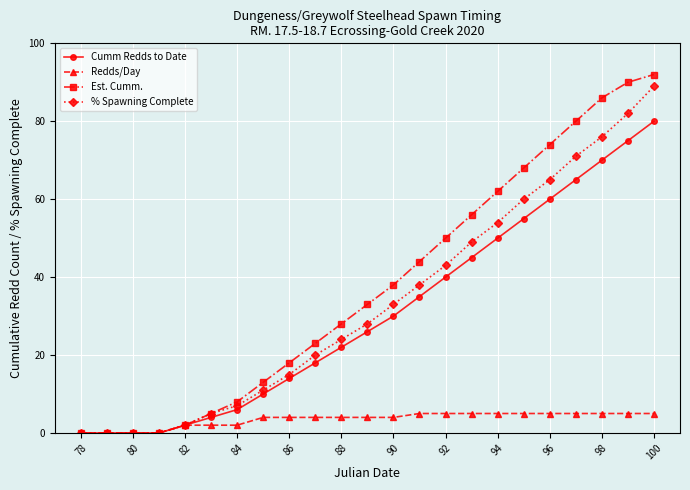

What is the value of the Redds/Day point at the 21st from the left?

5